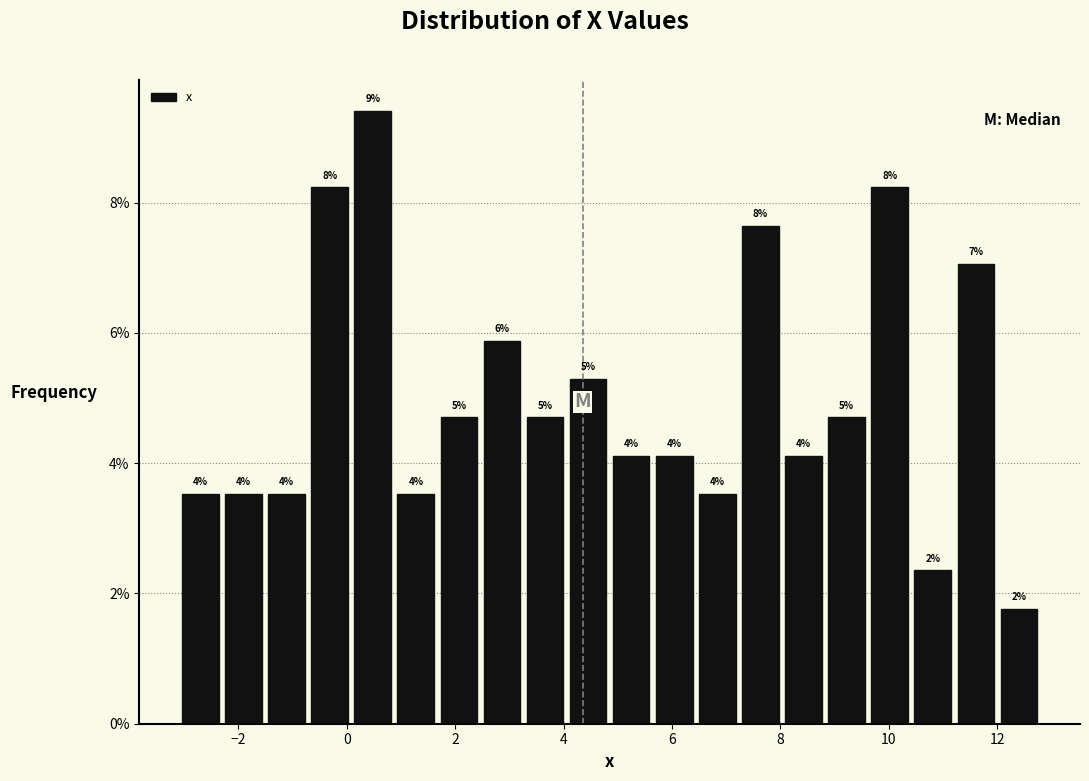

Read against the x-axis, roughly where is the centre of the tallest bar?

0.4